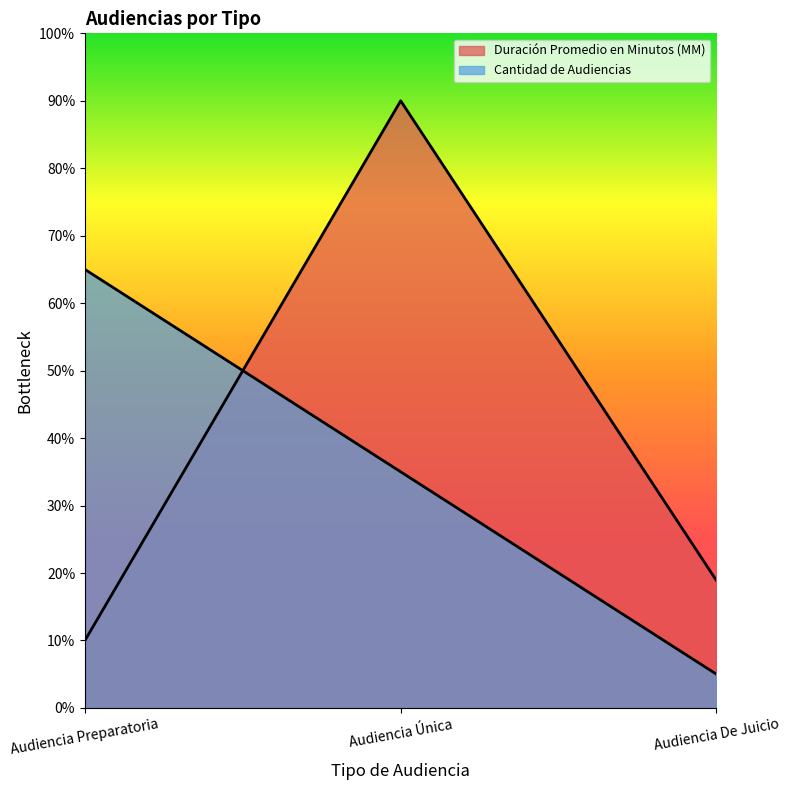

How many Duración Promedio en Minutos (MM) values are between 10 and 90?

3